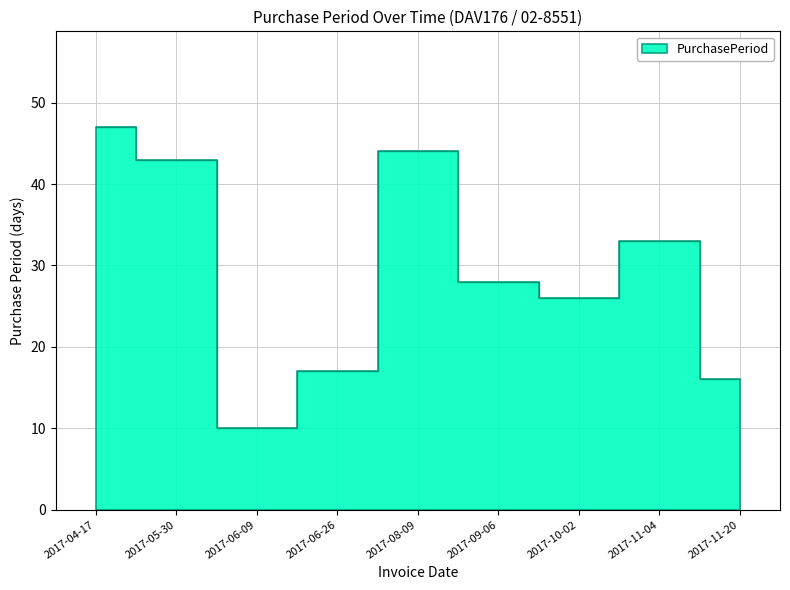

How many series are shown in this chart?

1